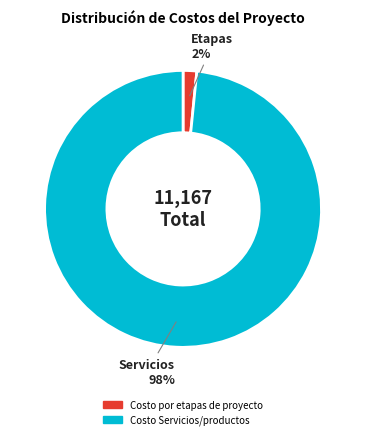

Is it true that Costo por etapas de proyecto is 12% of the pie?

False